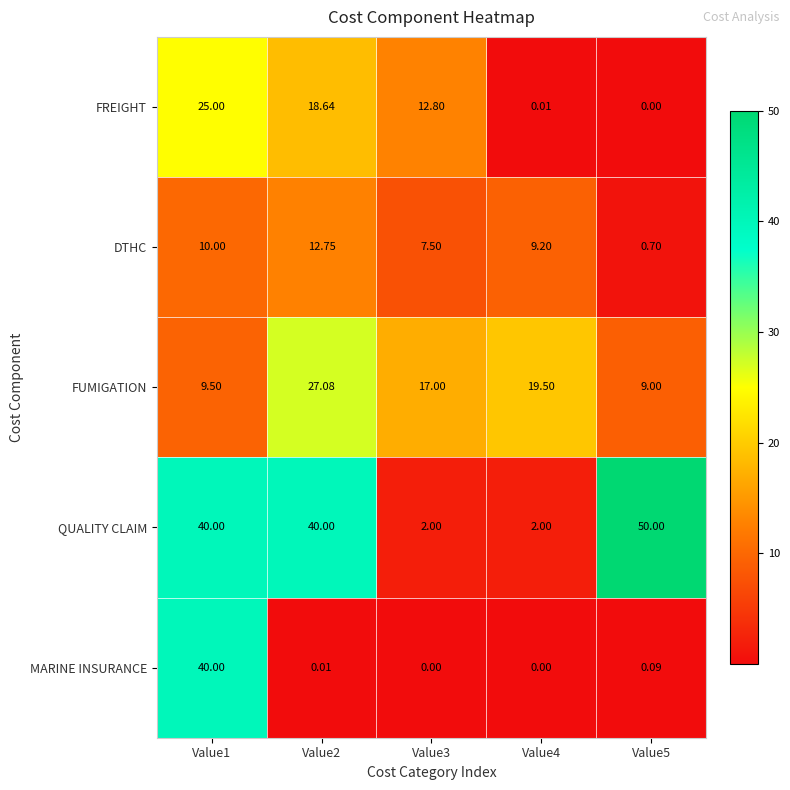

Which series has the widest spread of values?

QUALITY CLAIM